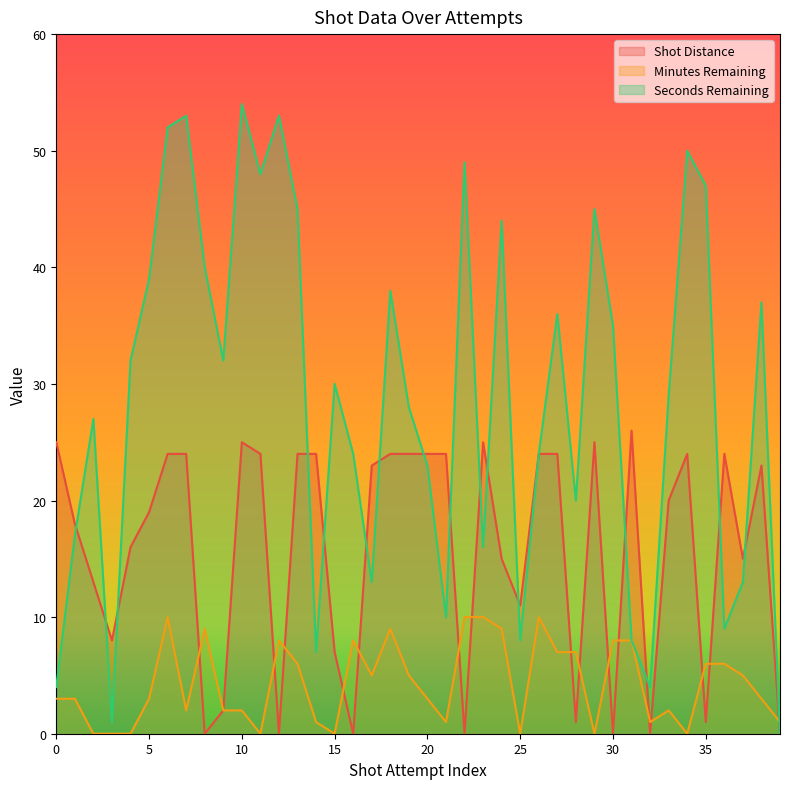

What is the maximum value for Shot Distance?

26